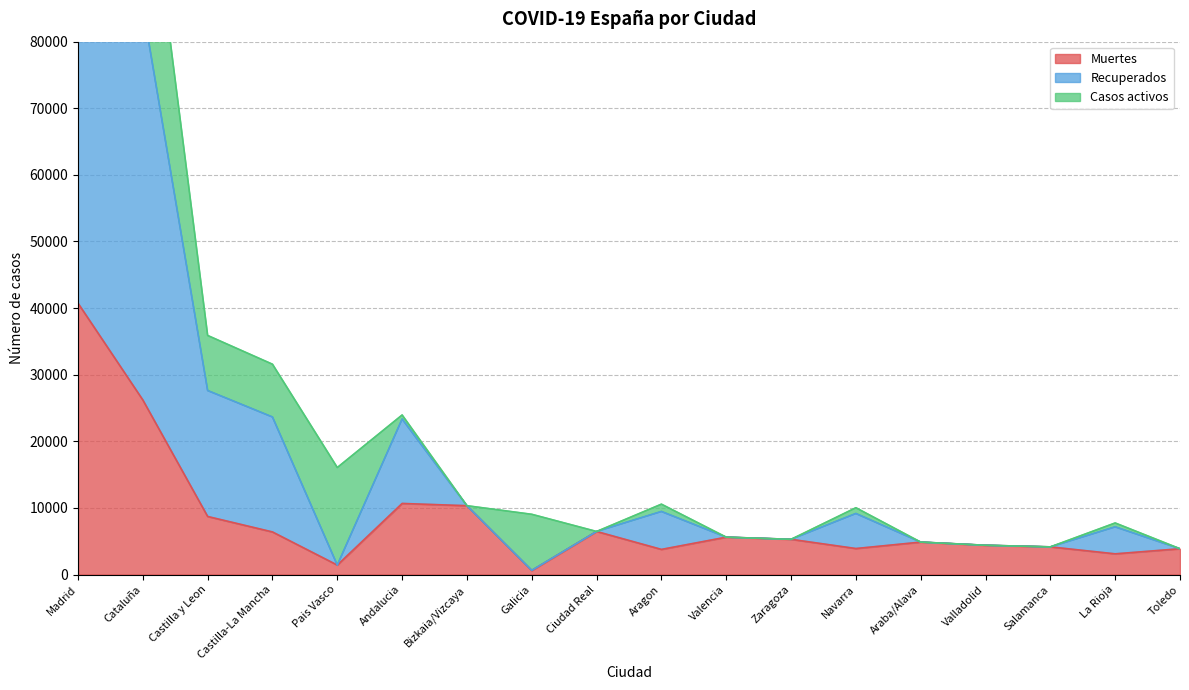

True or false: Muertes has a value of 5609 at Valencia.

True